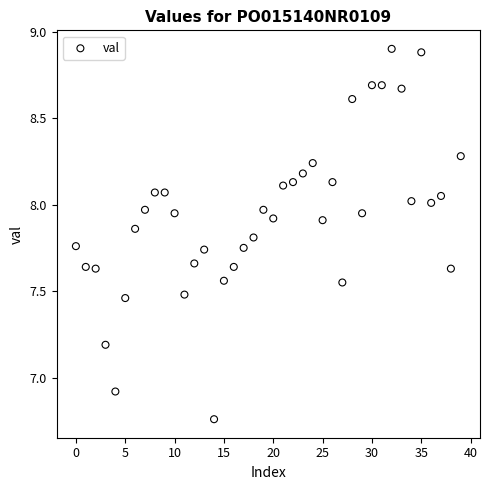

What Y value in the scatter plot is closest to 7?

6.9